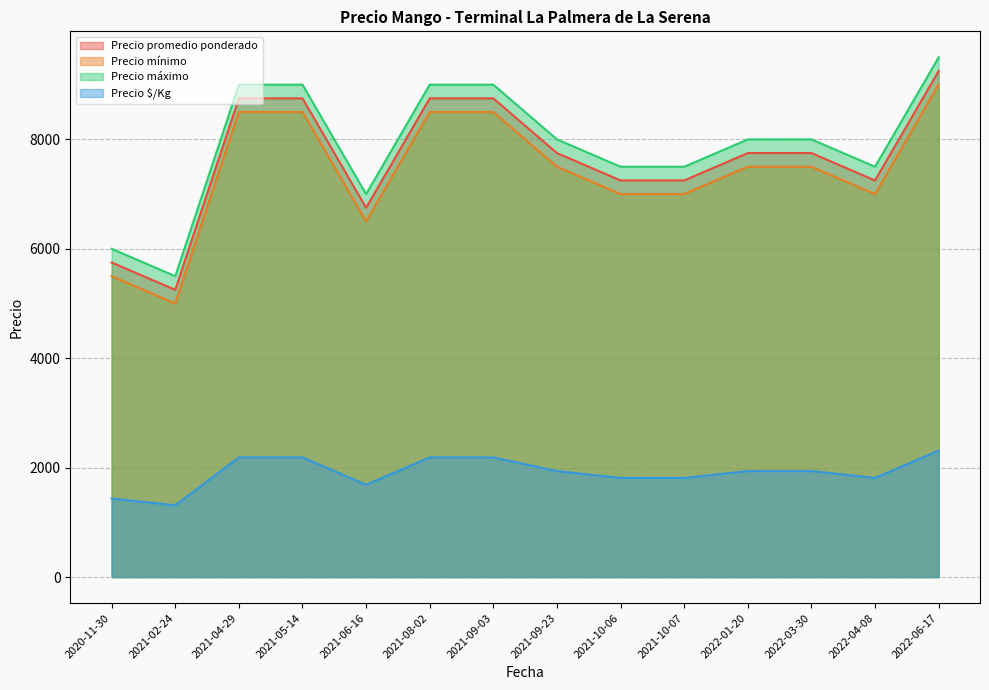

At which label is Precio maximo closest to 7500?

2022-04-08